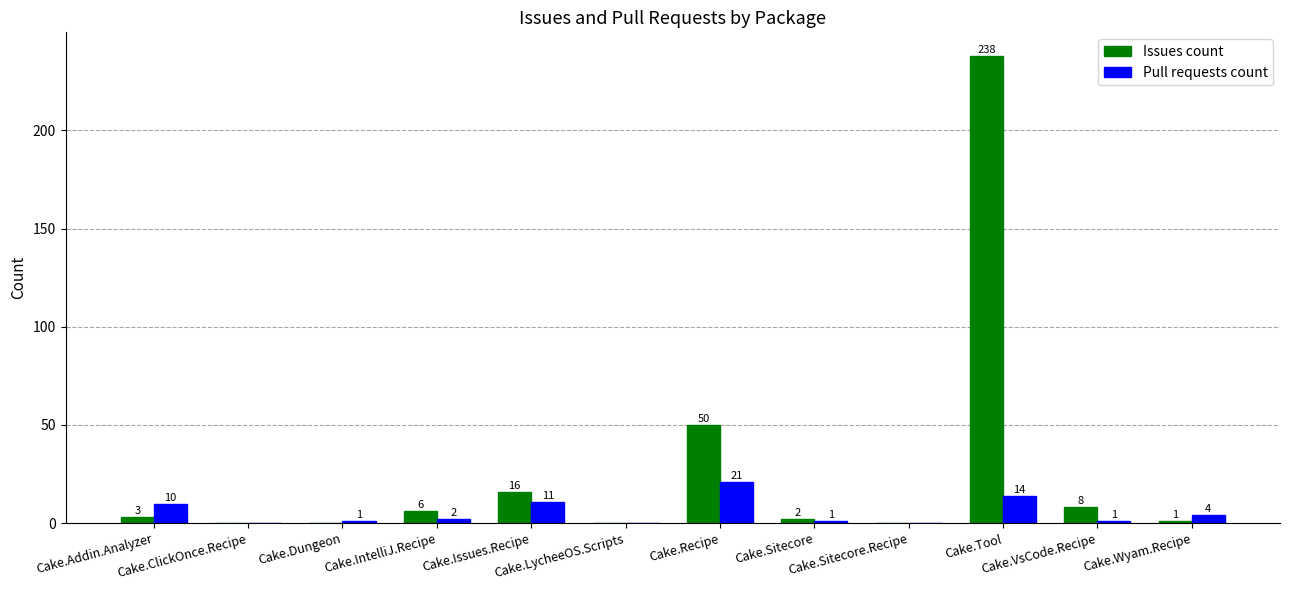

What is the maximum value for Issues count?

238